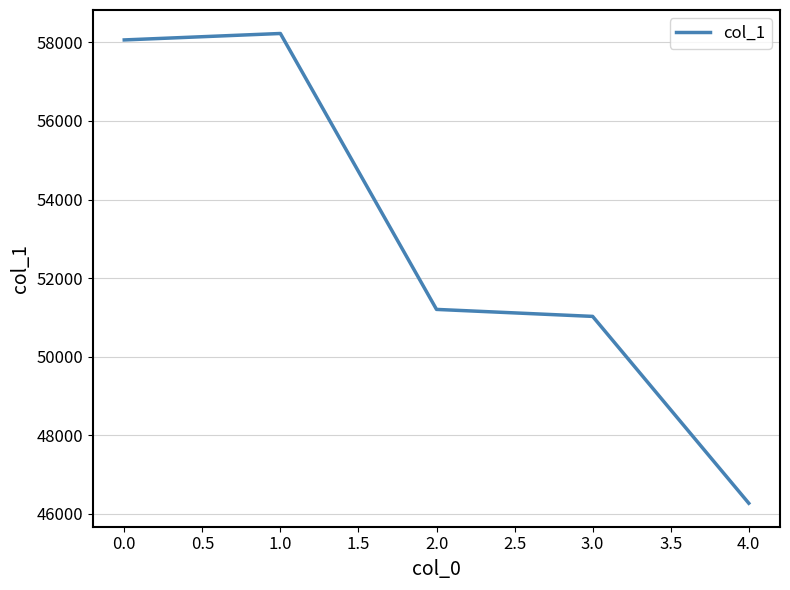

What is the maximum value shown in the chart?

58228